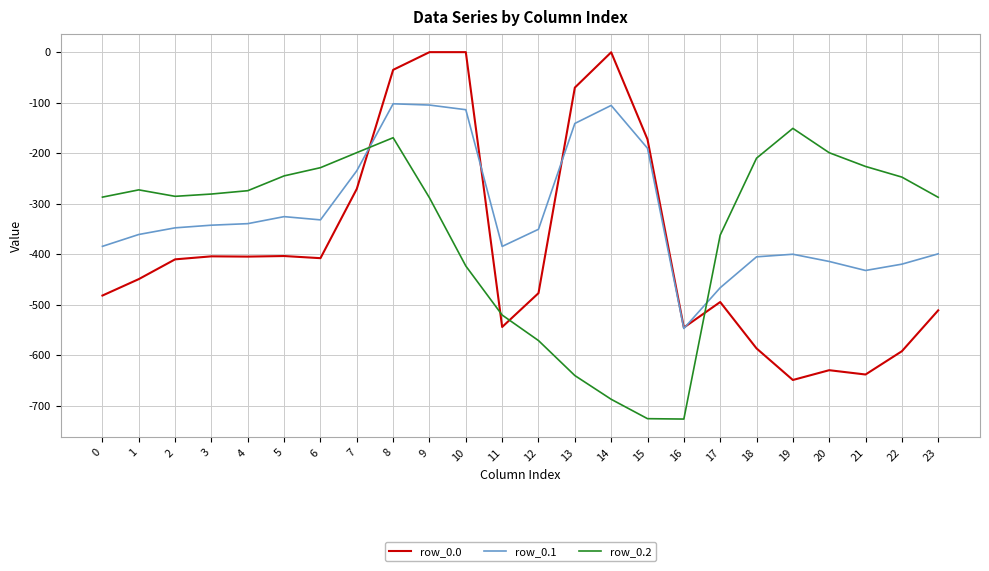

Rank the series by their maximum value, from highest to lowest.

row_0.0, row_0.1, row_0.2